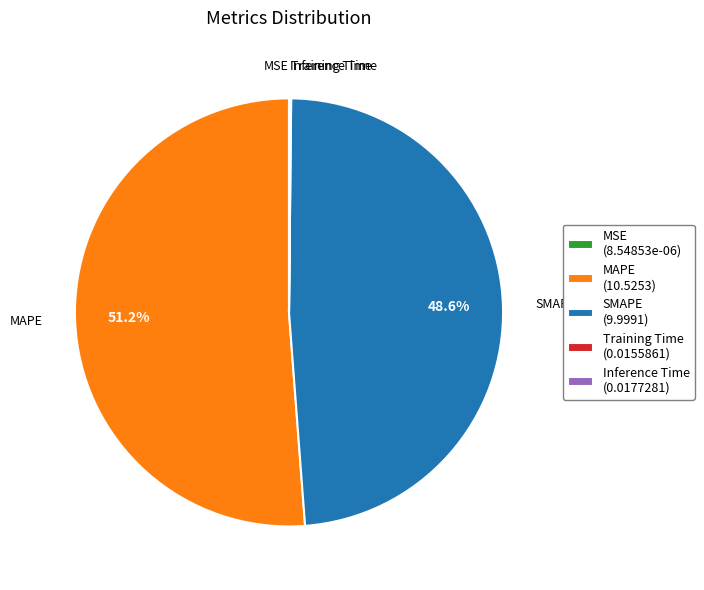

To the nearest percent, what percentage of the pie is SMAPE?

49%